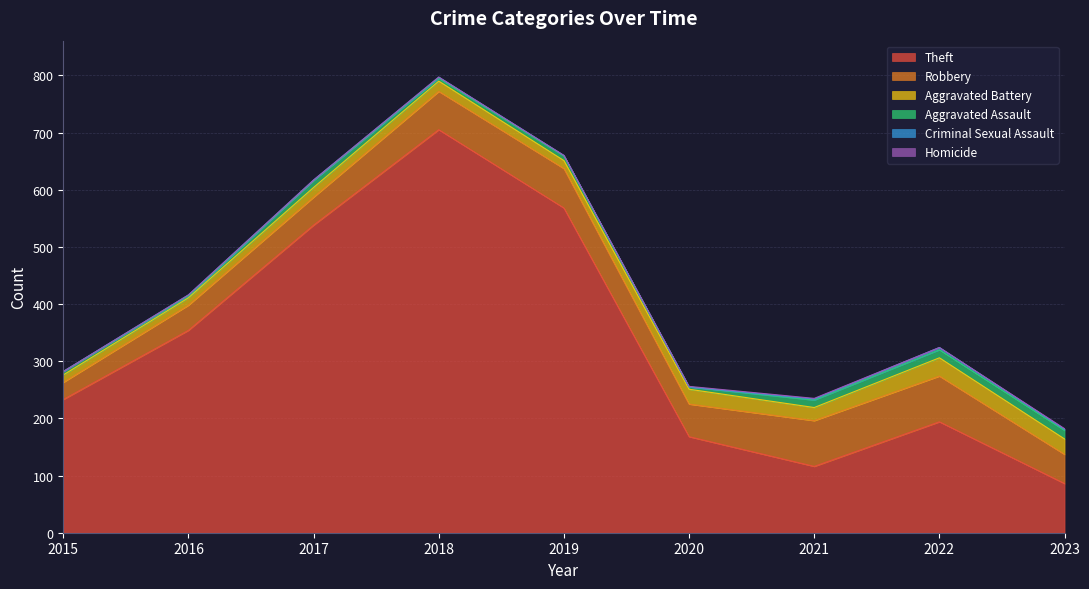

The value of Theft at 2020 is 168. True or false?

True